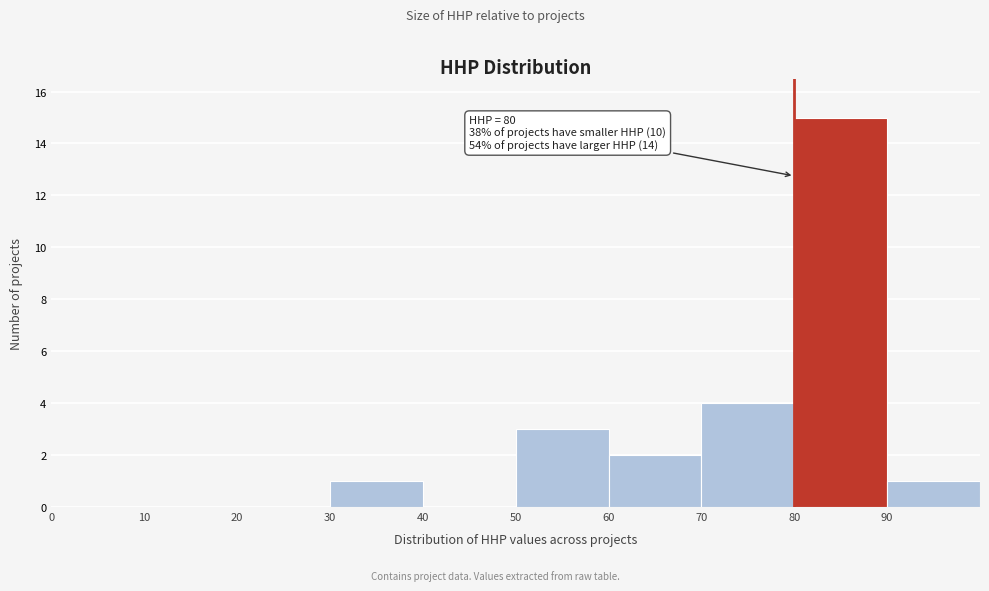

Which range on the x-axis has the tallest bar?

80 to 90